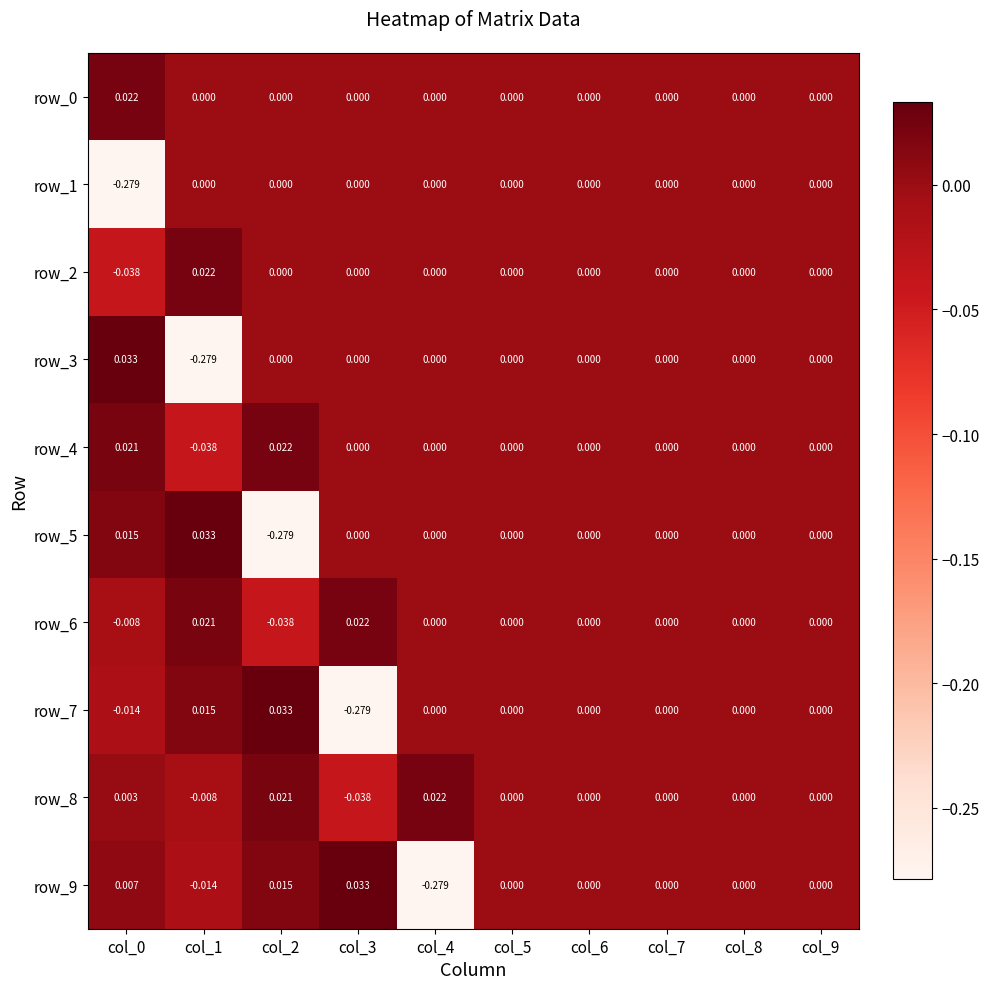

How many values in the row_8 series are below 0?

2